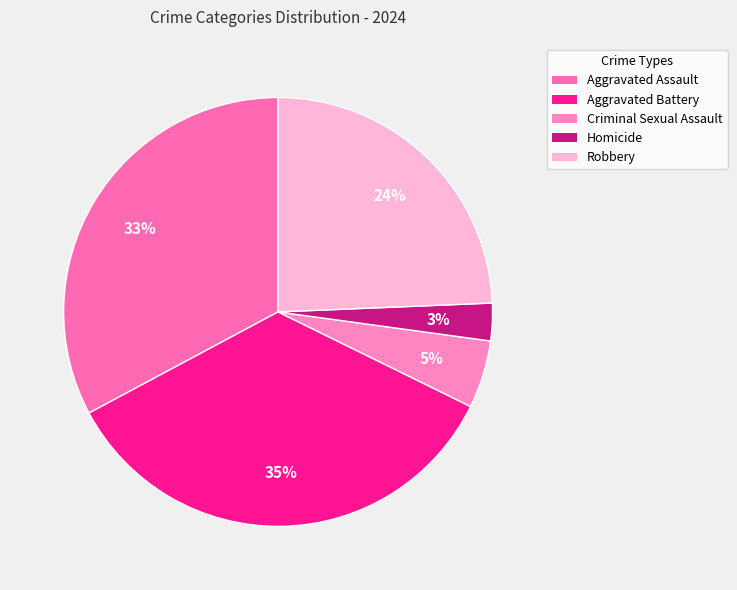

Does any single category account for the majority?

No